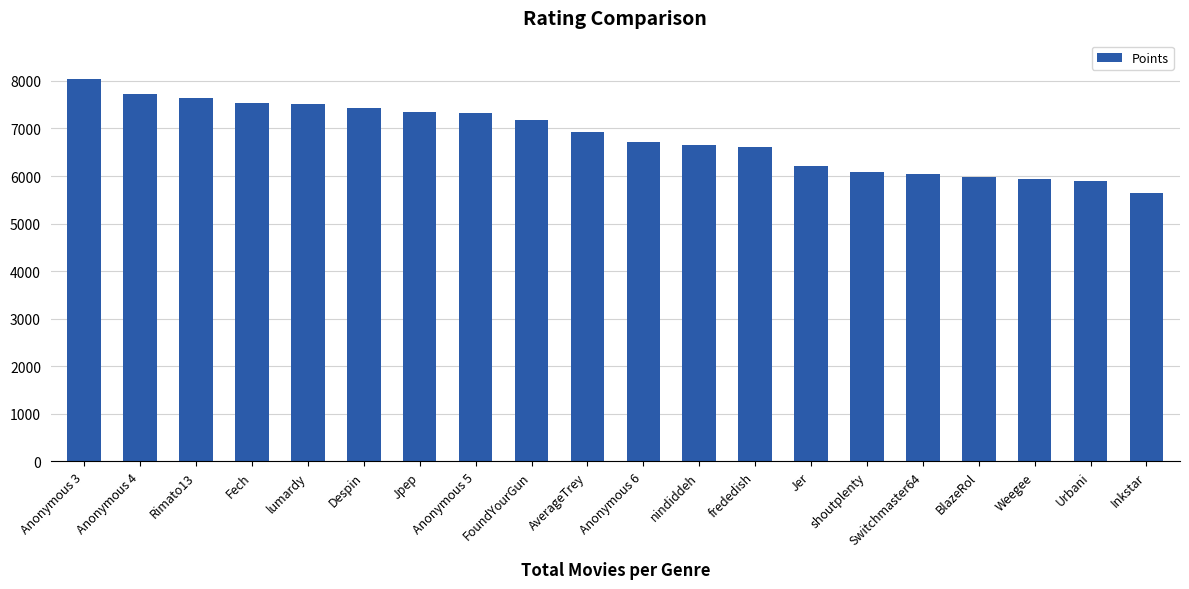

What is the change in value from Jpep to Switchmaster64?

-1291